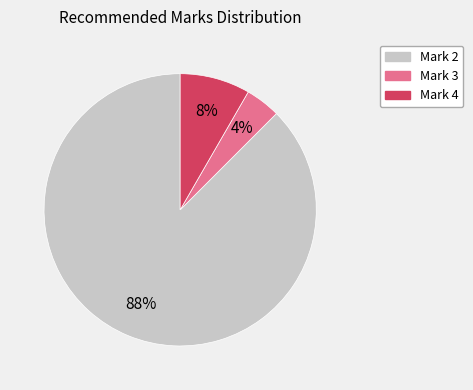

Do Mark 2 and Mark 4 together represent more than half of the pie?

Yes